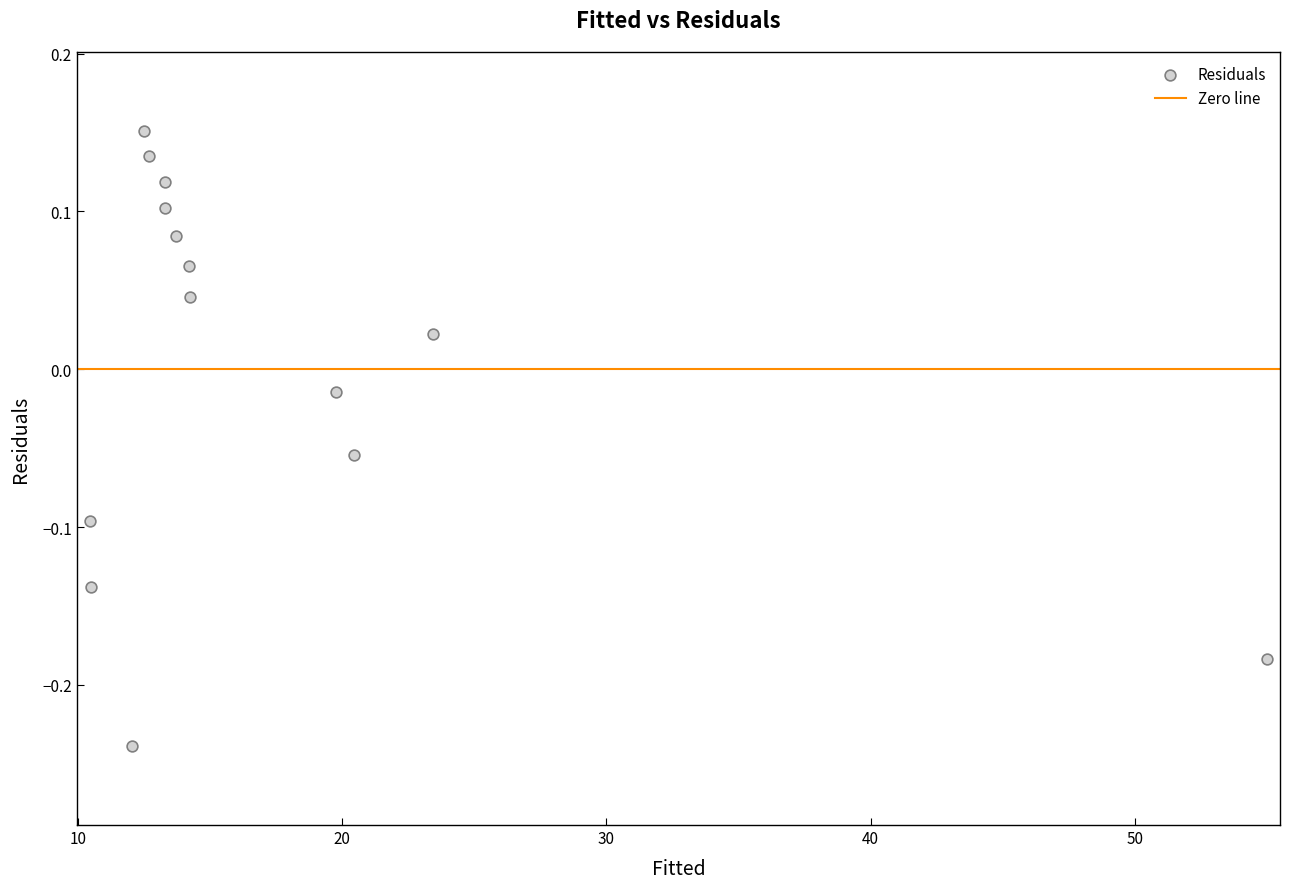

What is the range of Y values (max minus min)?

0.4